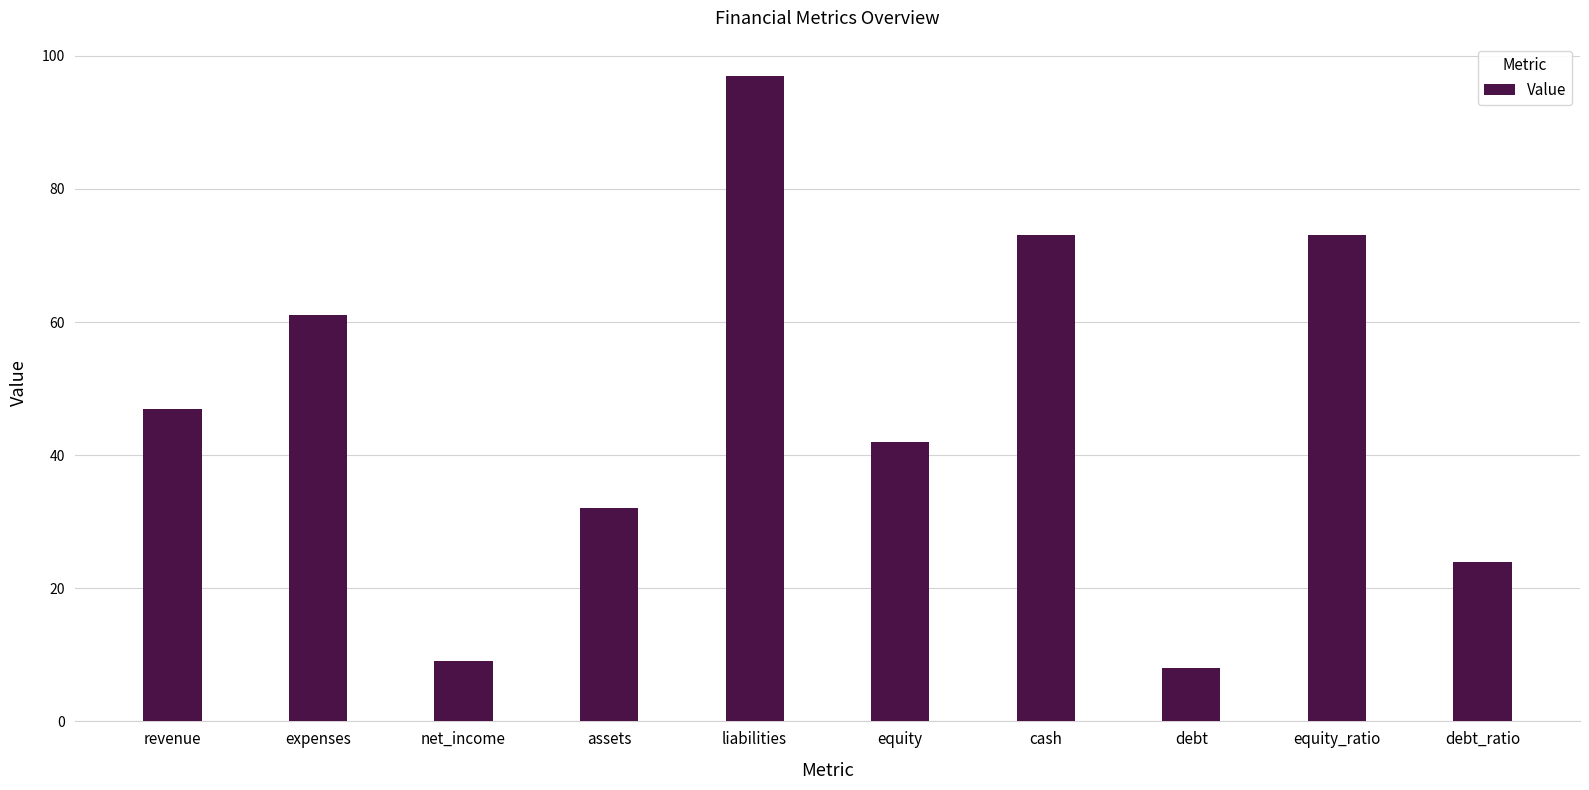

Does the chart contain any negative values?

No